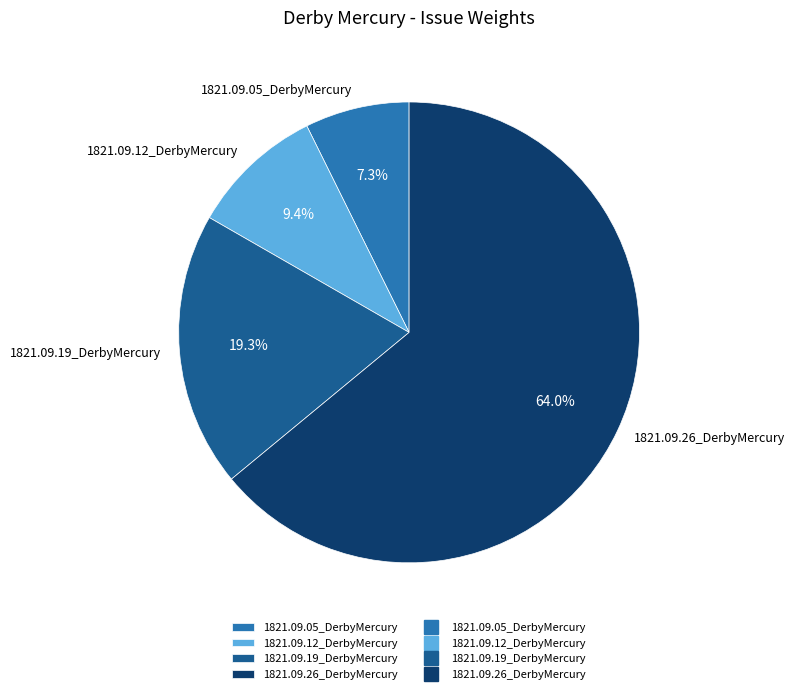

Which category has the biggest portion of the pie?

1821.09.26_DerbyMercury